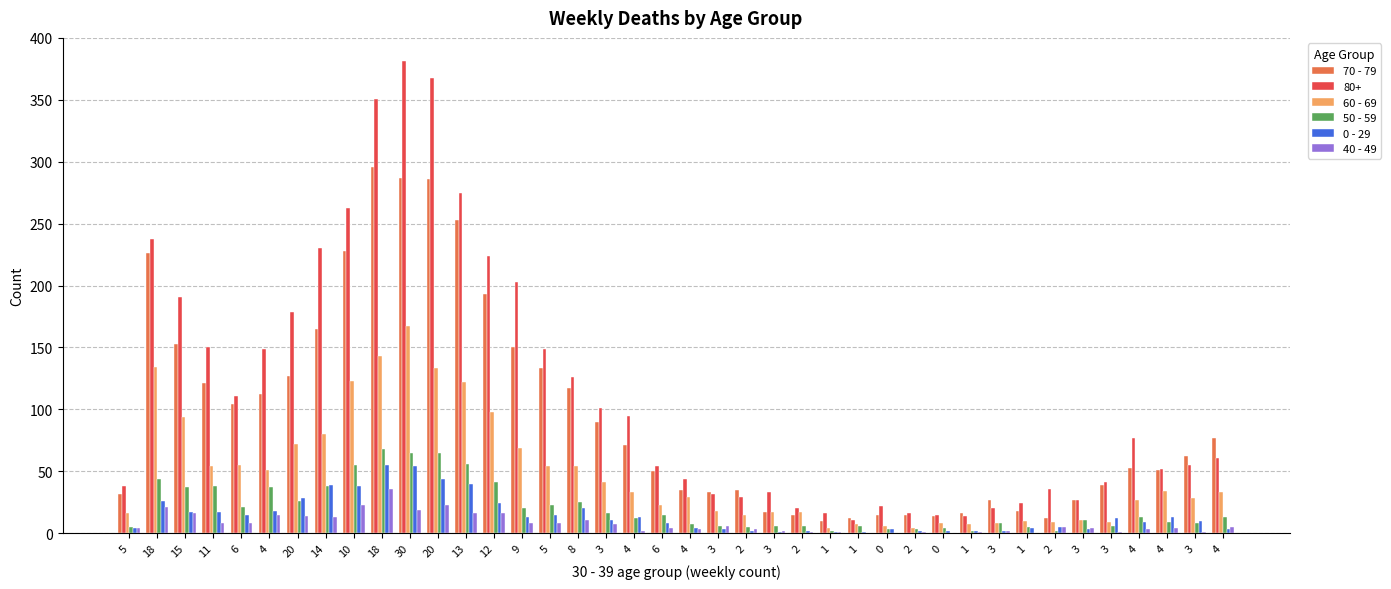

What is the greatest value displayed?

381